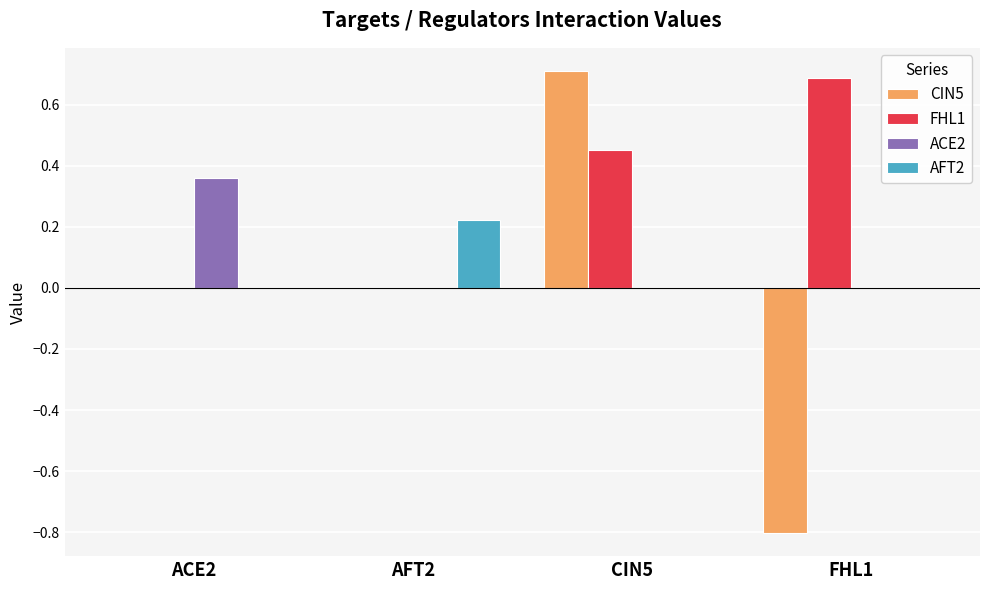

How many groups of bars are there?

4